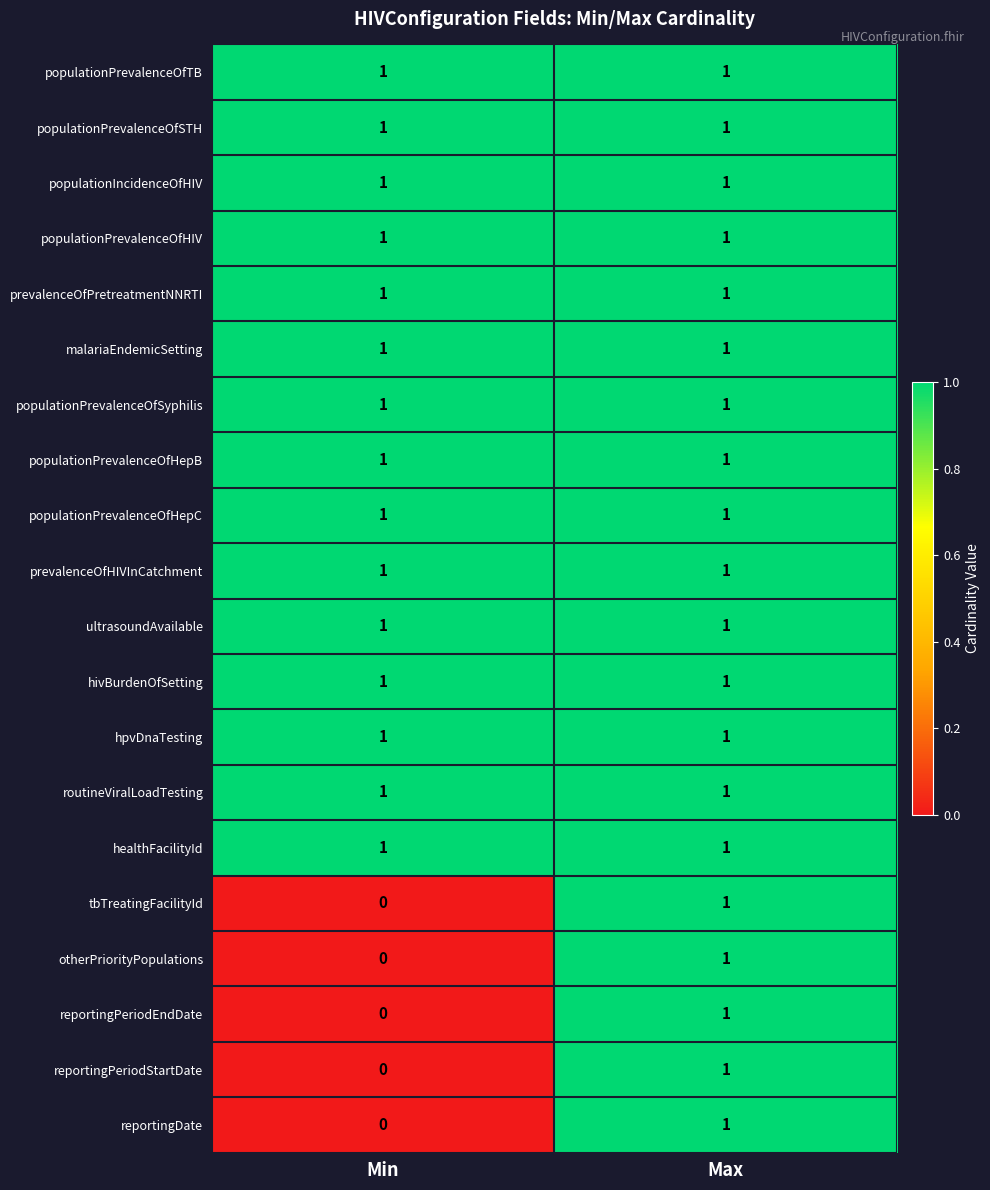

True or false: ultrasoundAvailable has a value of 1 at Max.

True